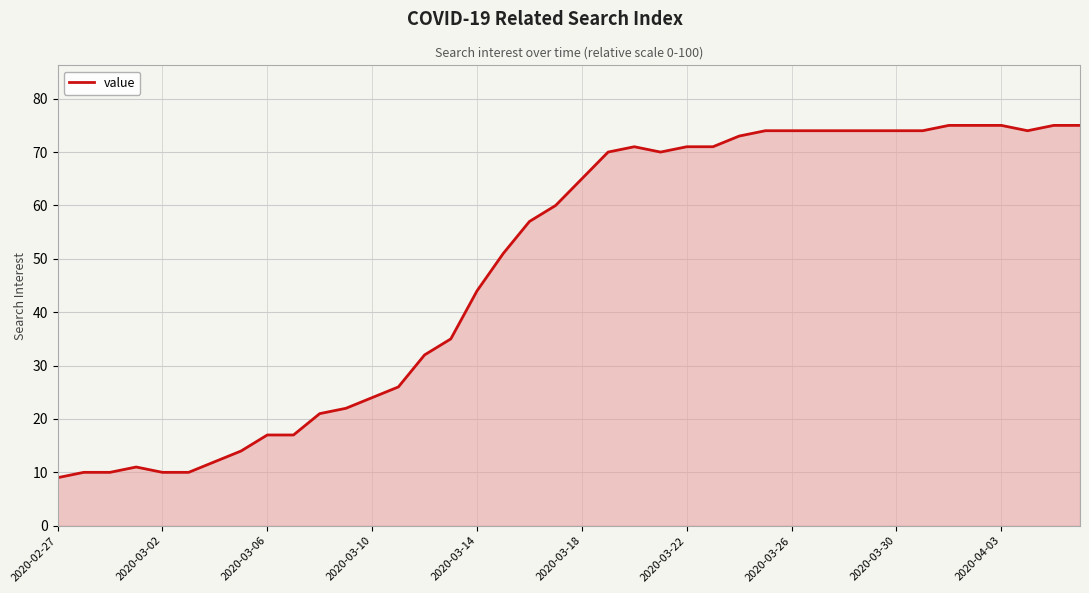

What is the smallest value displayed?

9